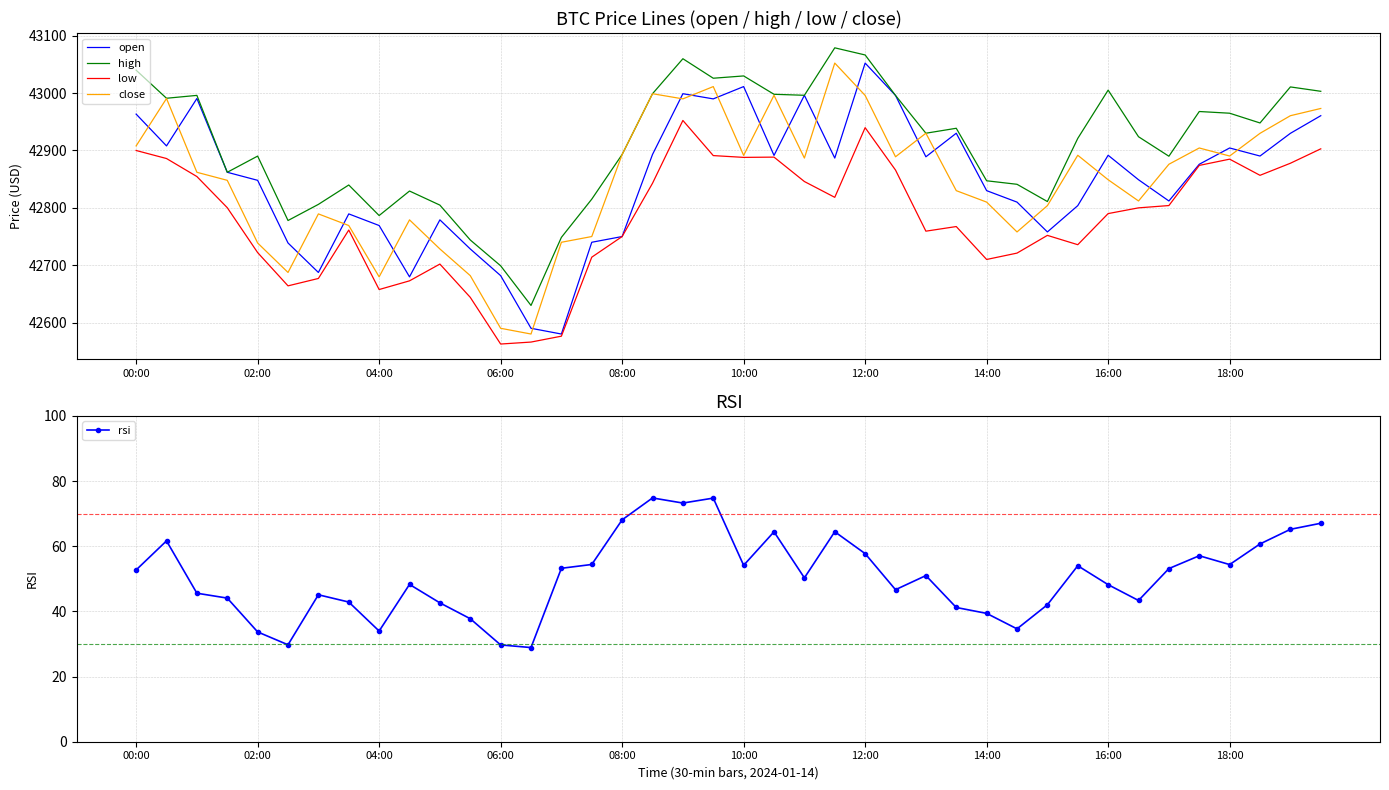

At which label does open reach its peak?

12:00